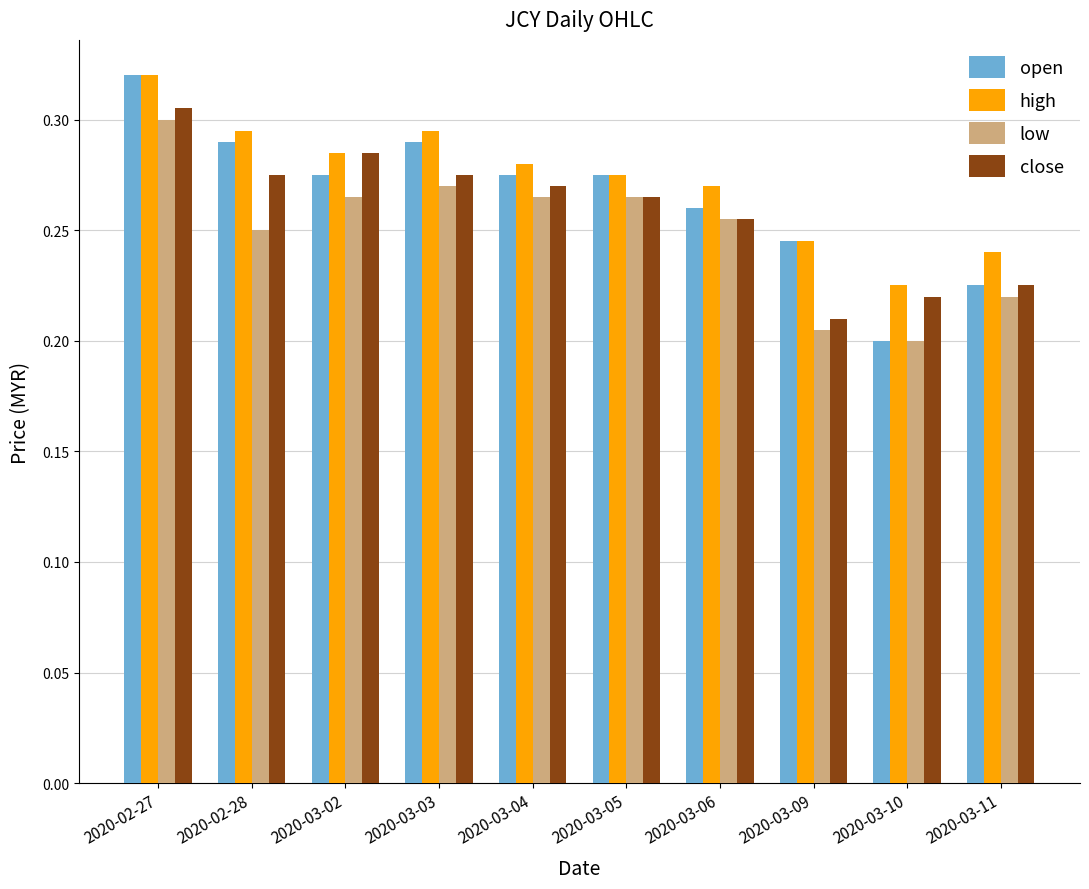

At which label is close closest to 0?

2020-03-09